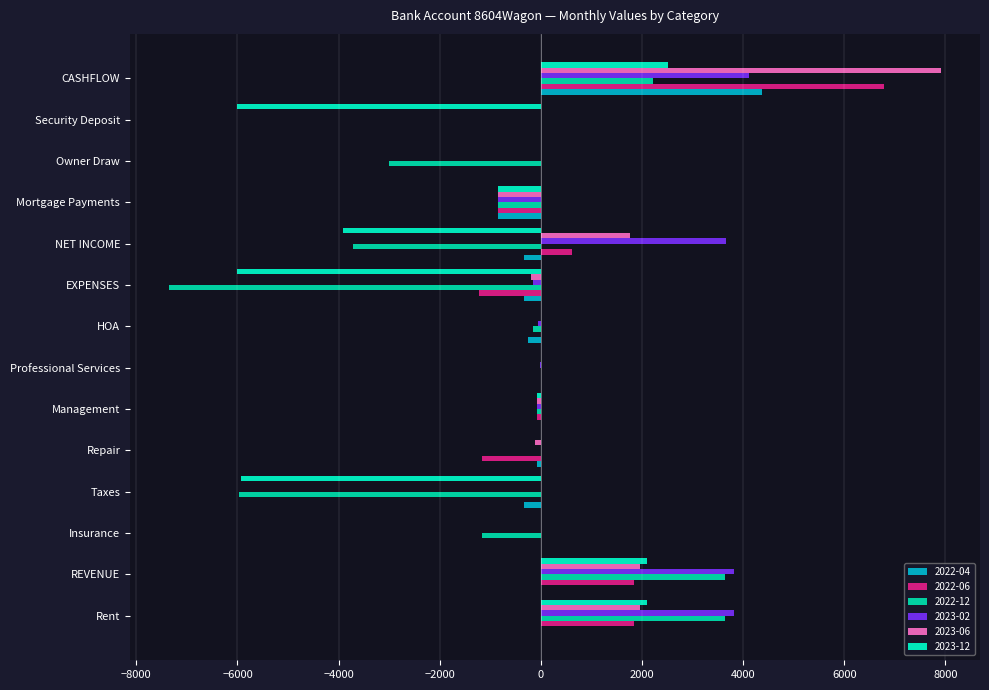

Between Insurance and NET INCOME, which series saw the biggest shift?

2023-12